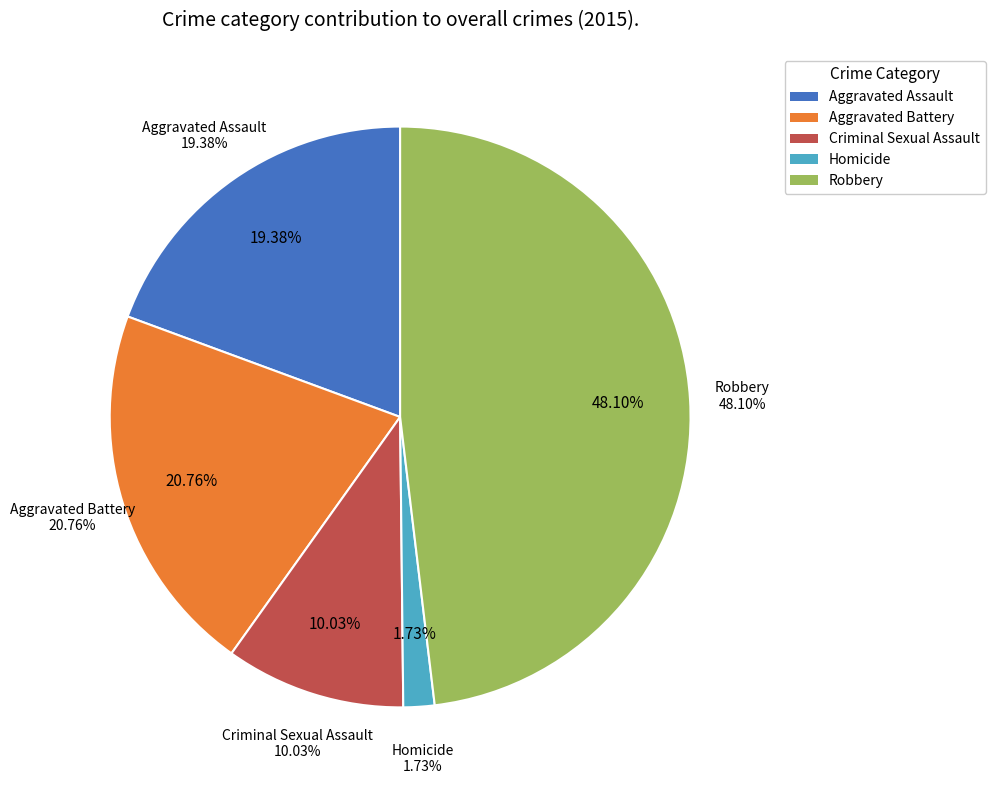

What is the total percentage of Criminal Sexual Assault and Aggravated Assault?

29.4%